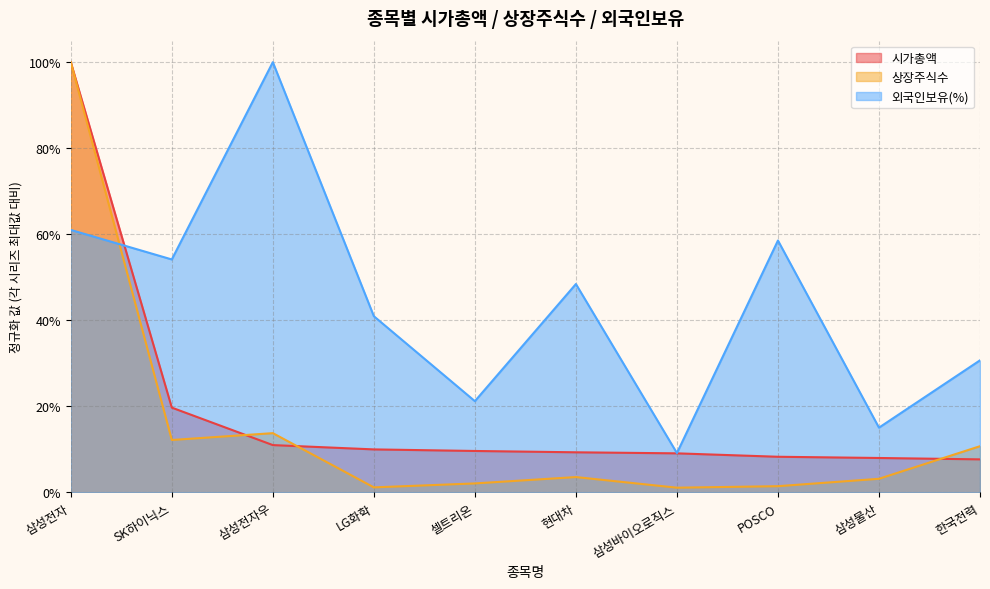

How many data points does each series have?

10